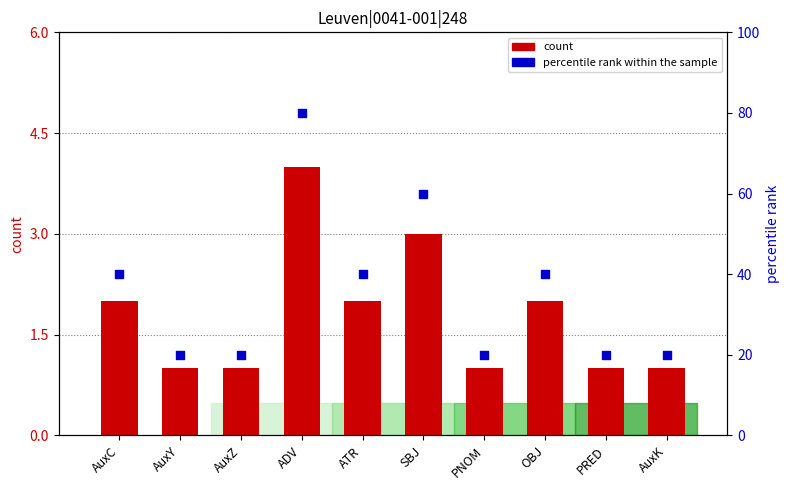

Which series has the widest spread of Y values?

percentile rank within the sample